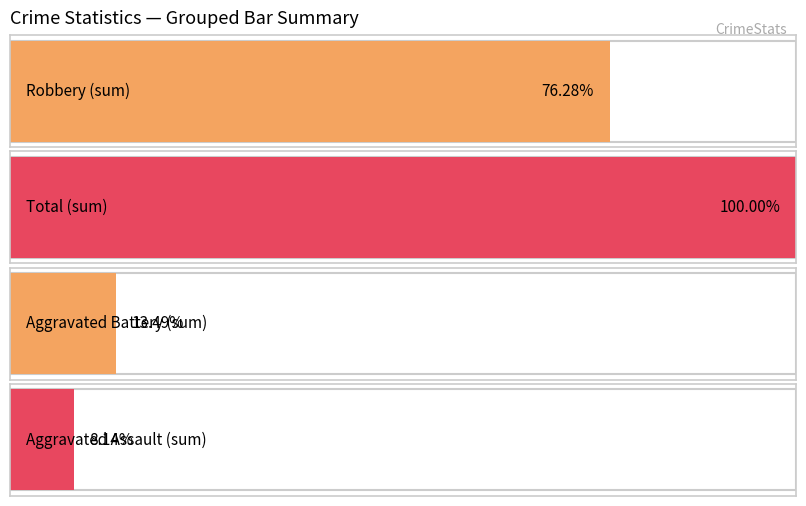

What is the average value of the Aggravated Assault series?

4